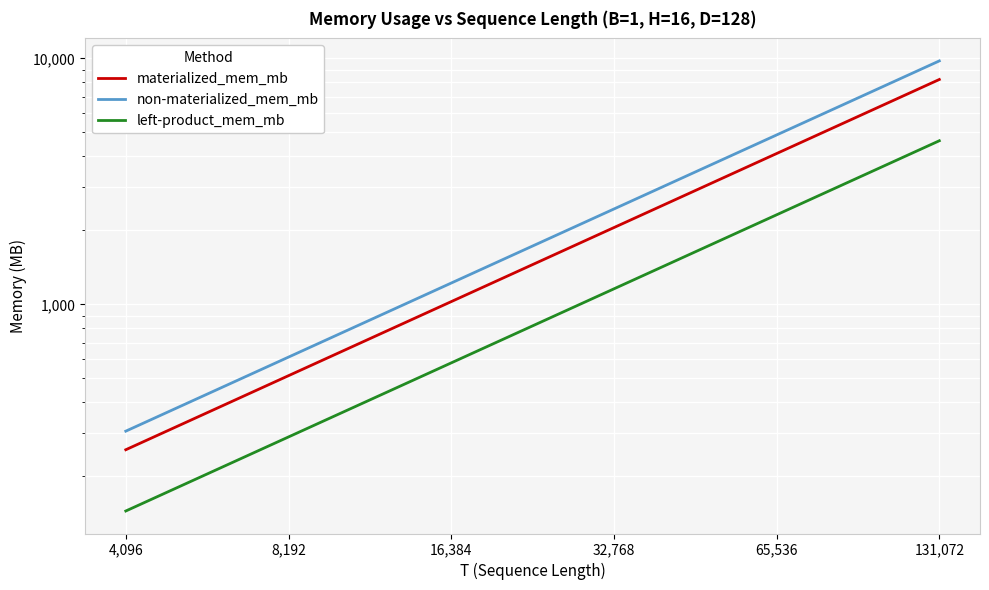

What is the label of the 1st point from the left?

4,096